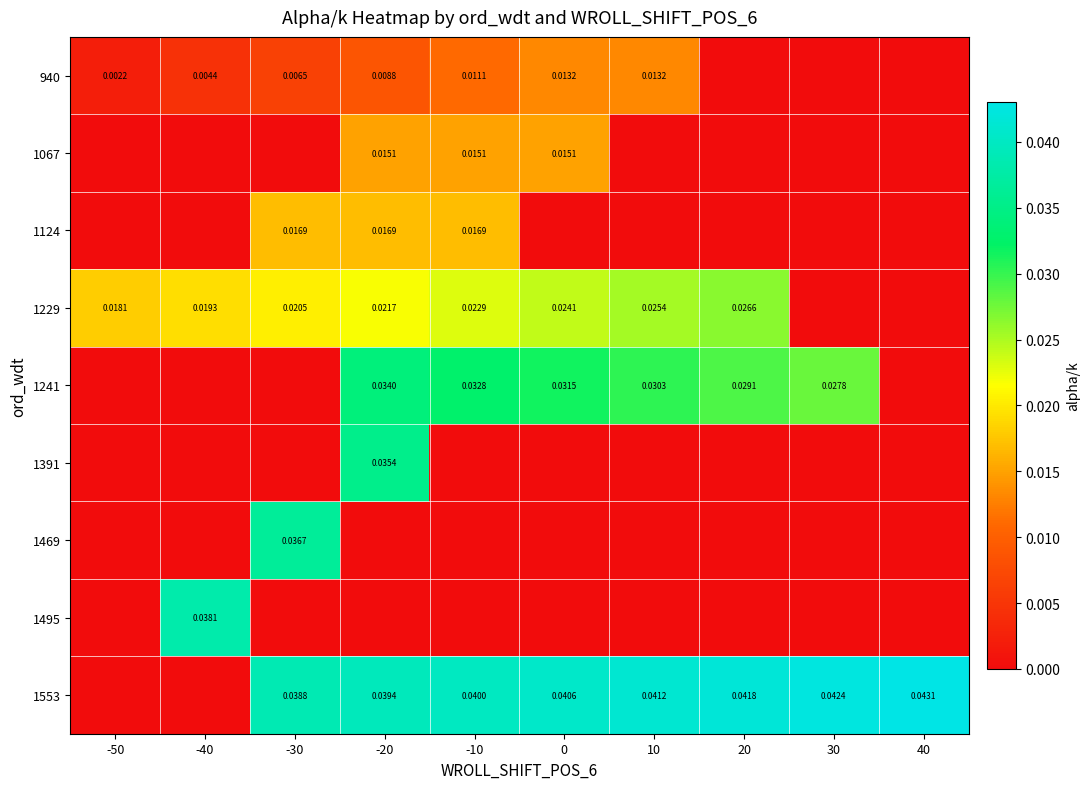

Is the value of 1067 at 0 greater than the value of 1469 at -30?

No